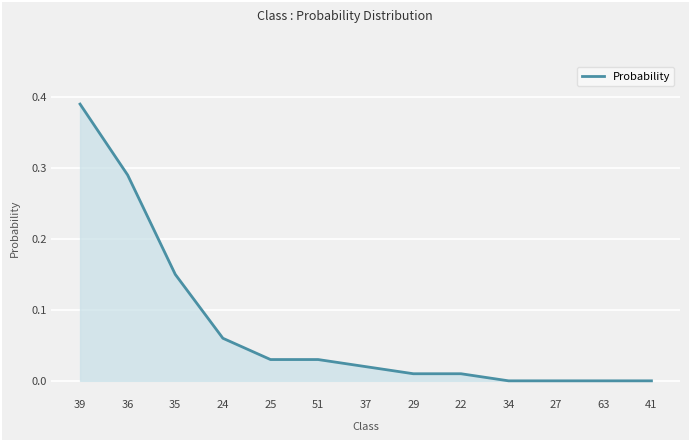

Count the number of categories in the chart.

13